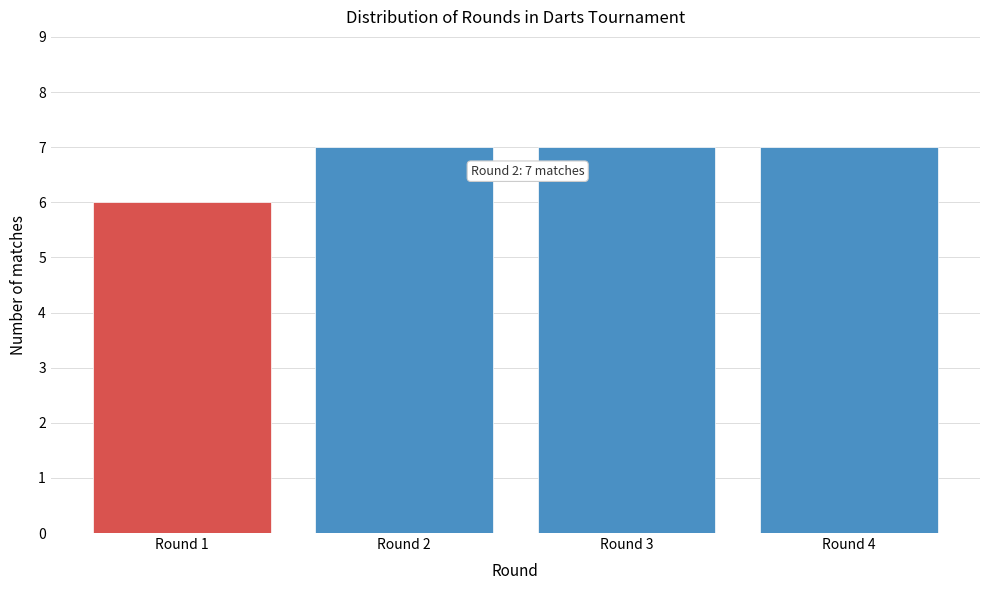

Reading left to right, list all the values displayed in this chart.

6	7	7	7